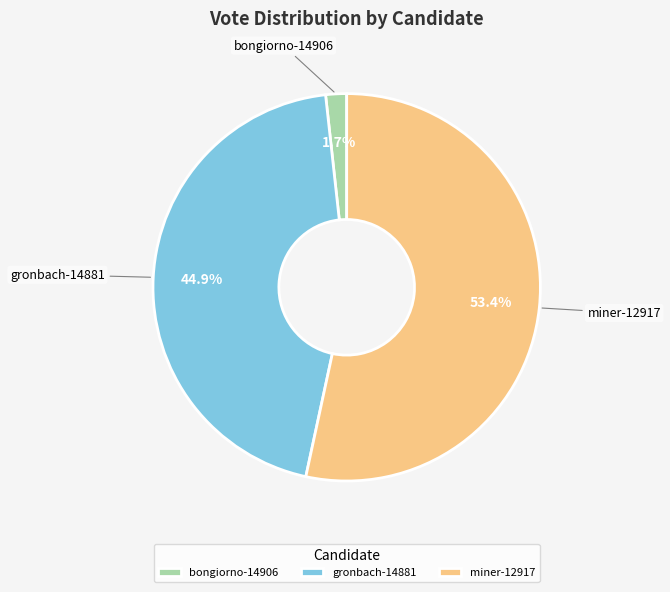

Do bongiorno-14906 and miner-12917 together represent more than half of the pie?

Yes